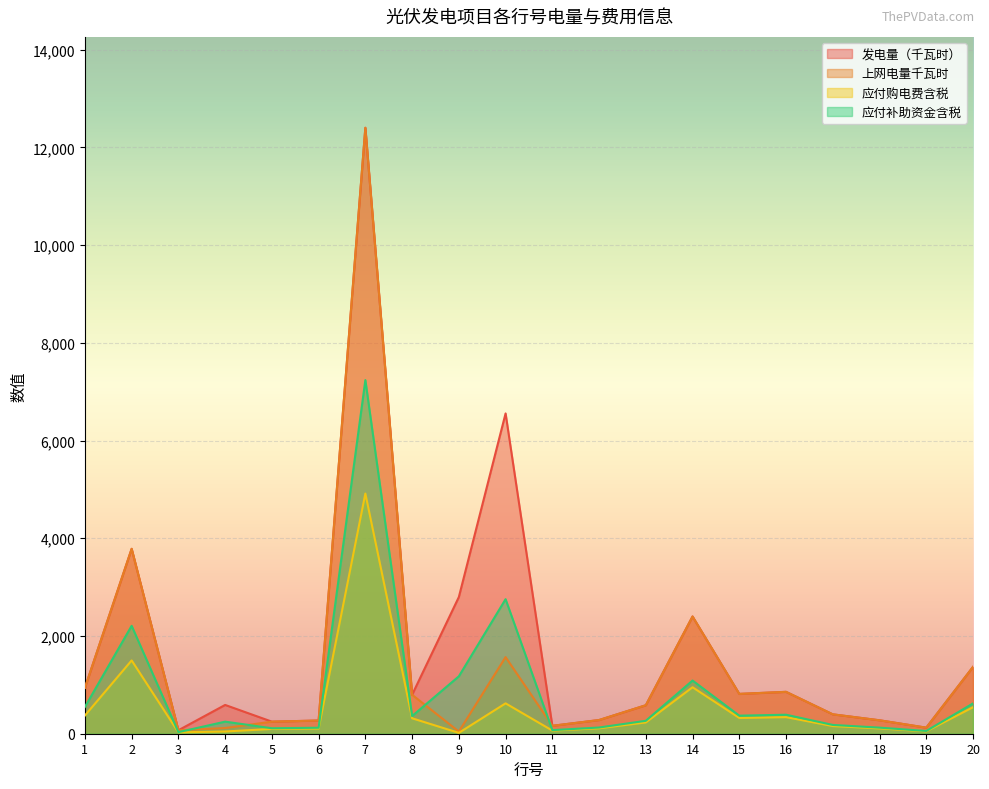

Which series has the largest total across all categories?

发电量（千瓦时）